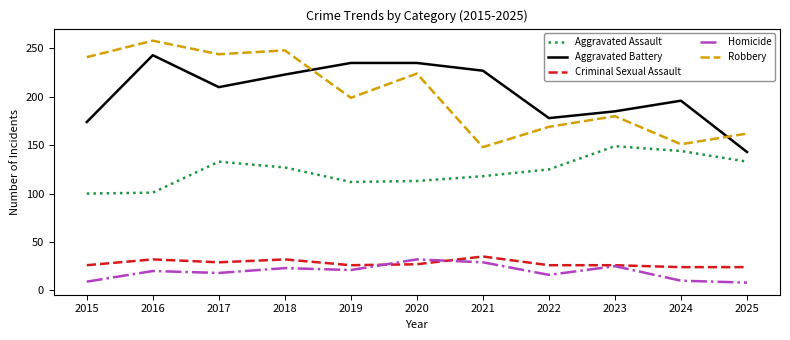

Which series has the largest range (max minus min)?

Robbery